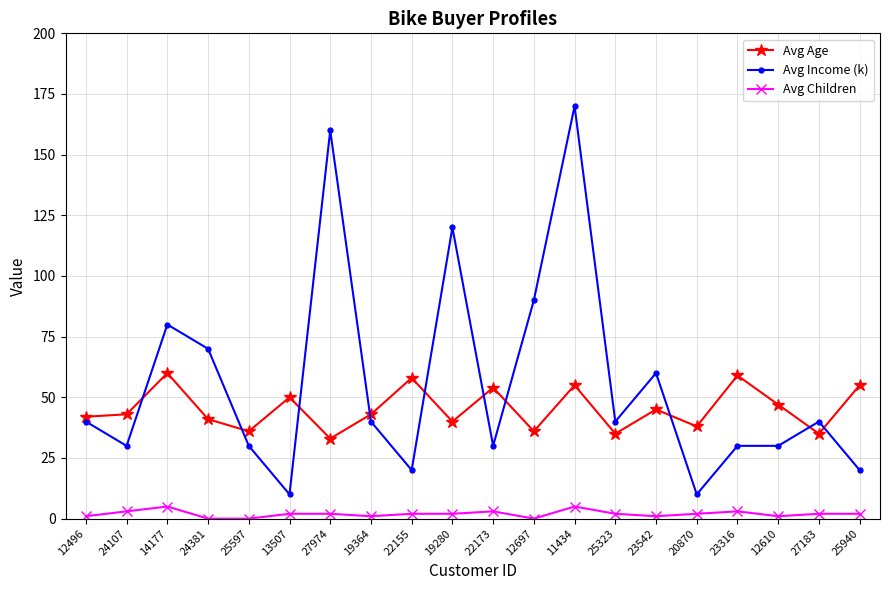

Rank the series at 11434 from lowest to highest value.

Avg Children, Avg Age, Avg Income (k)